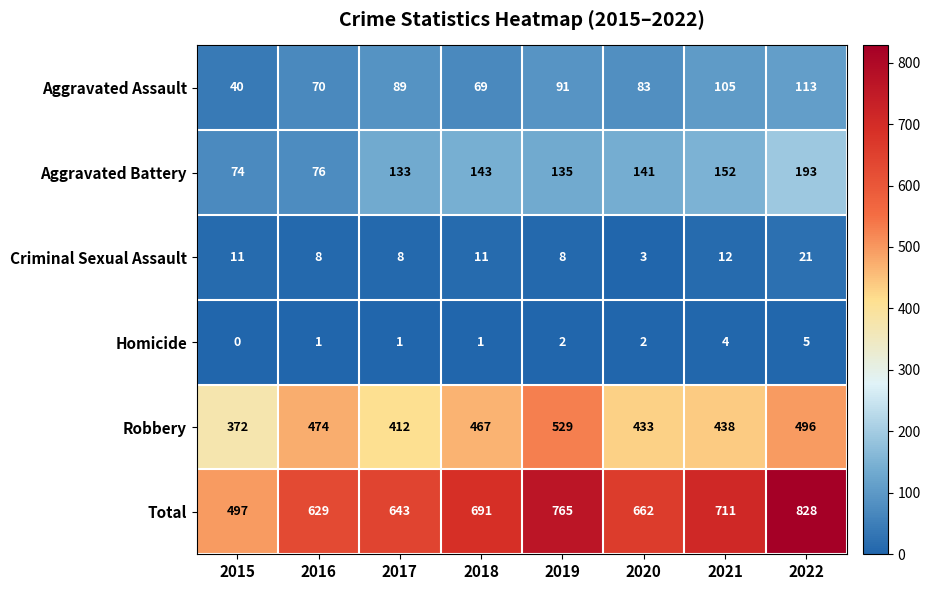

What is the total value across all series at 2021?

1422